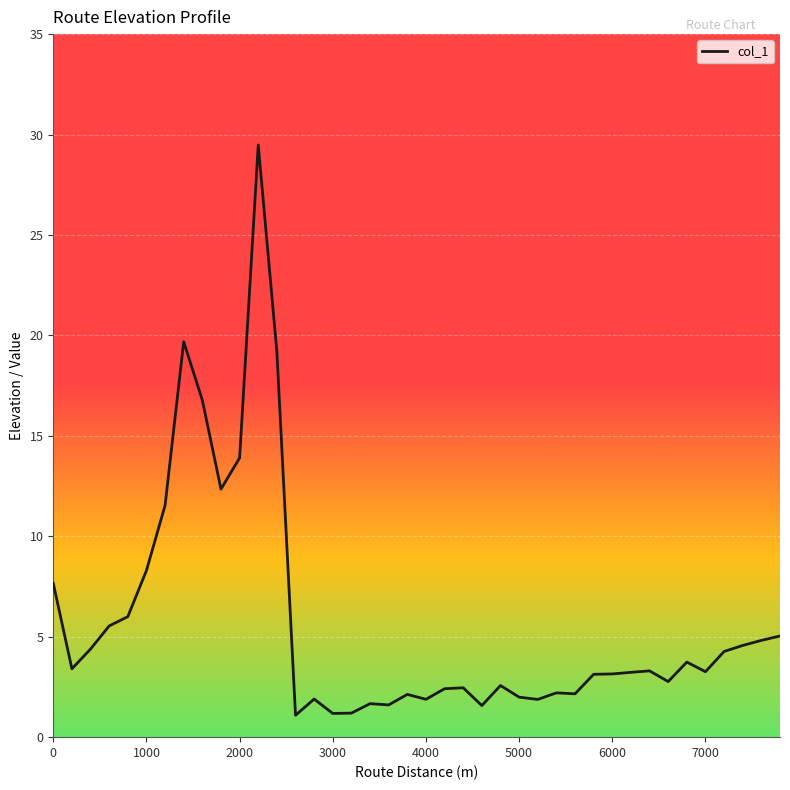

What is the minimum value shown in the chart?

1.1